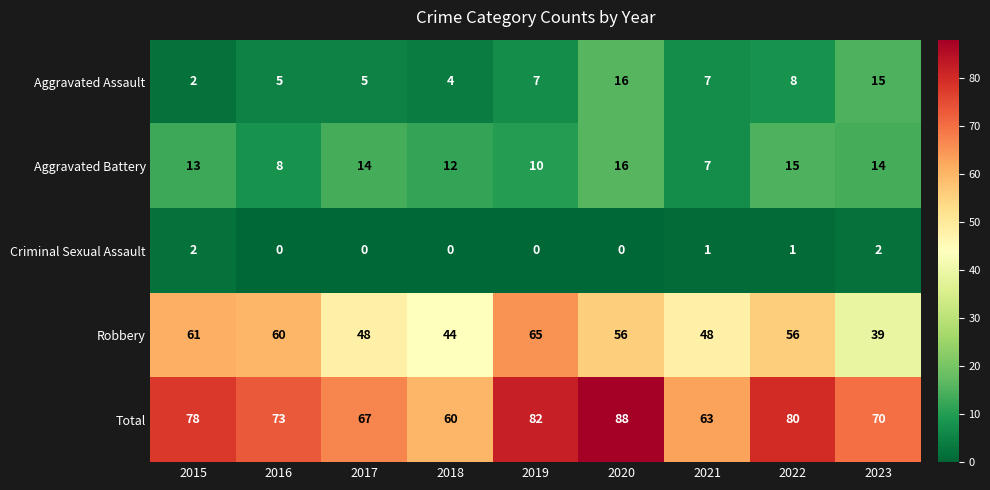

How many data points in Aggravated Assault are less than 7?

4